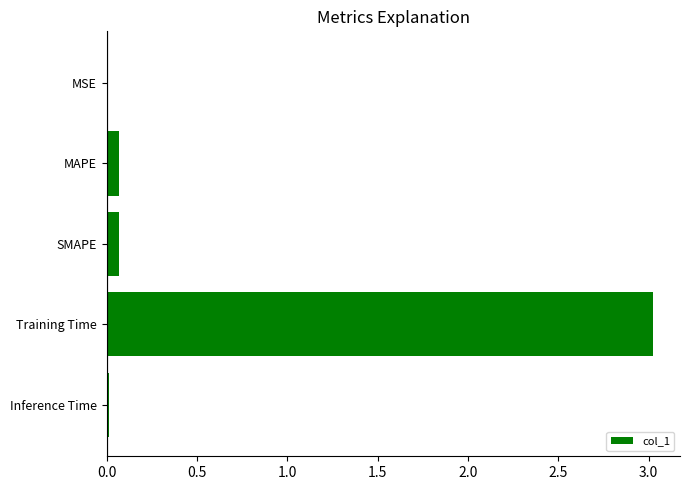

The chart shows a value of 1.6 at Training Time. True or false?

False